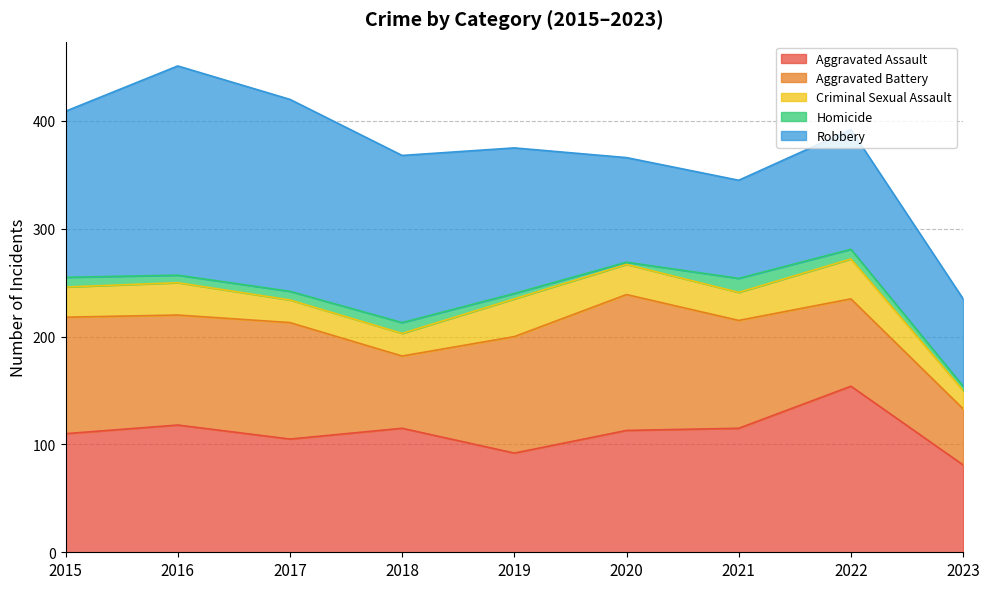

What is the sum of all Homicide values?

67